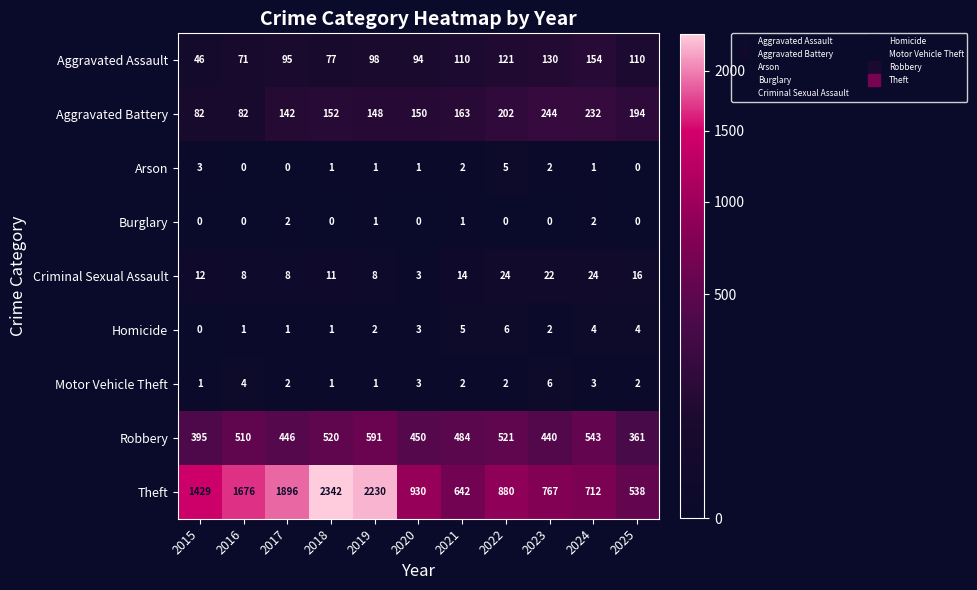

Which series has the largest total across all categories?

Theft